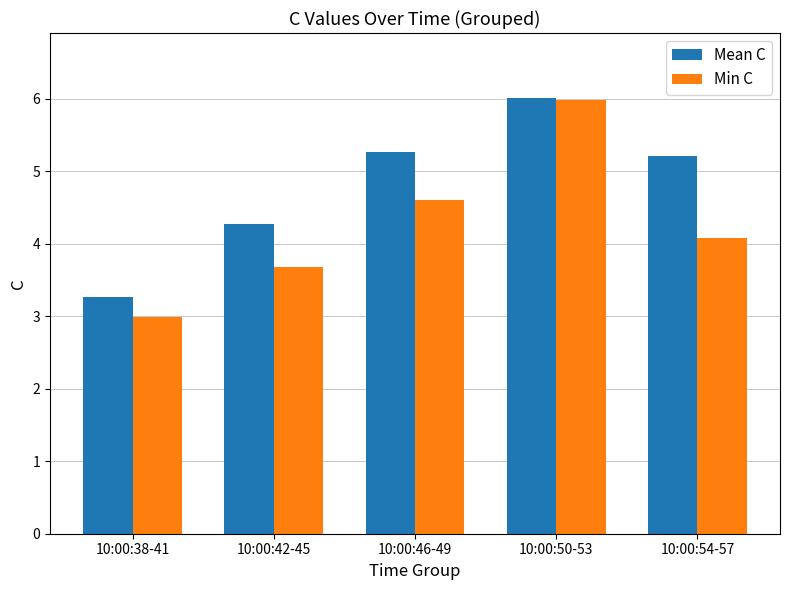

How many groups of bars are there?

5